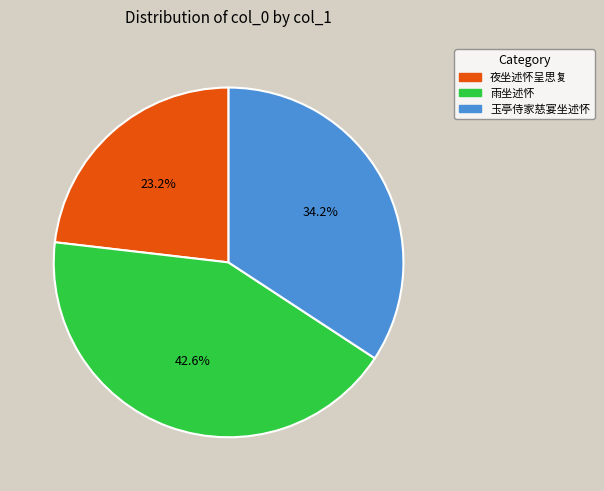

Which slice is the largest?

雨坐述怀